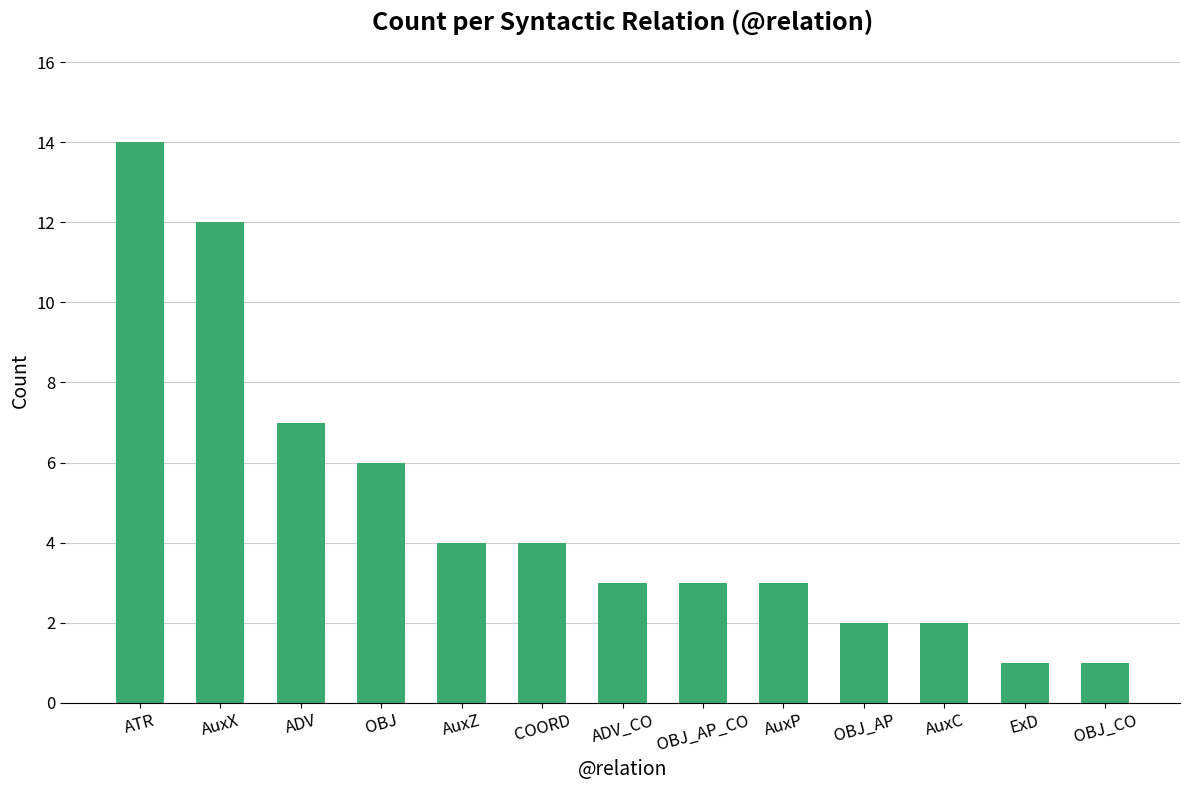

What is the greatest value displayed?

14